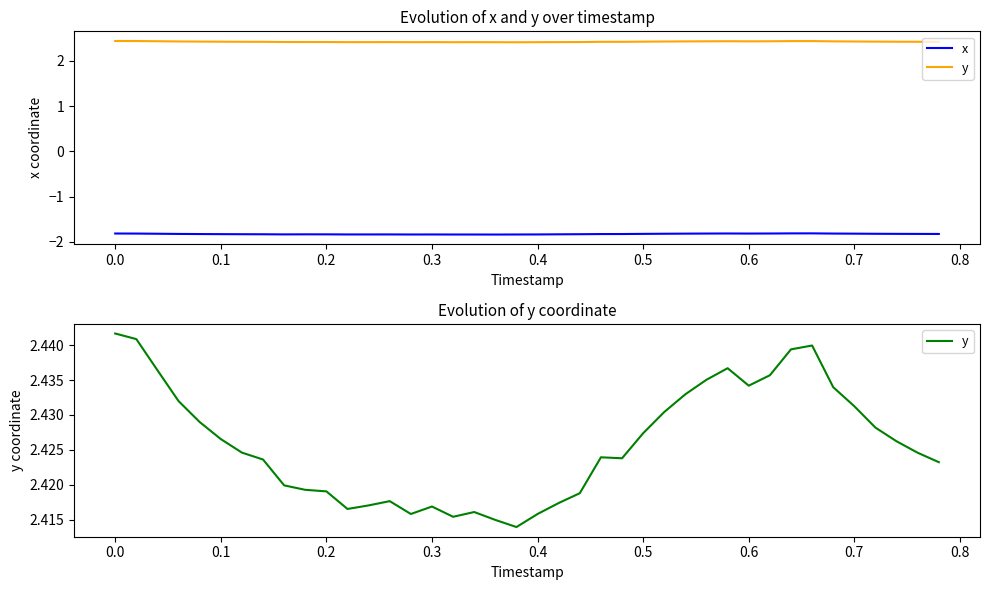

In y, how many points are lower than both neighbors (excluding endpoints)?

6